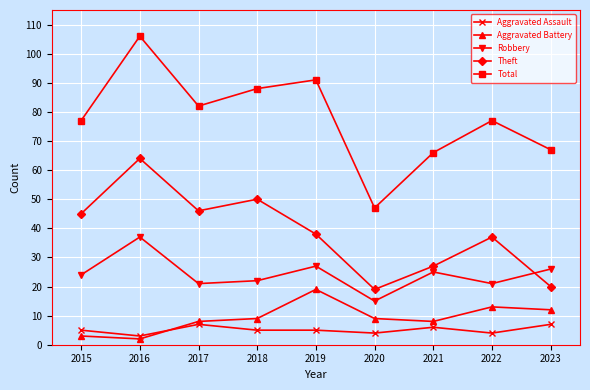

The value of Robbery at 2022 is 21. True or false?

True